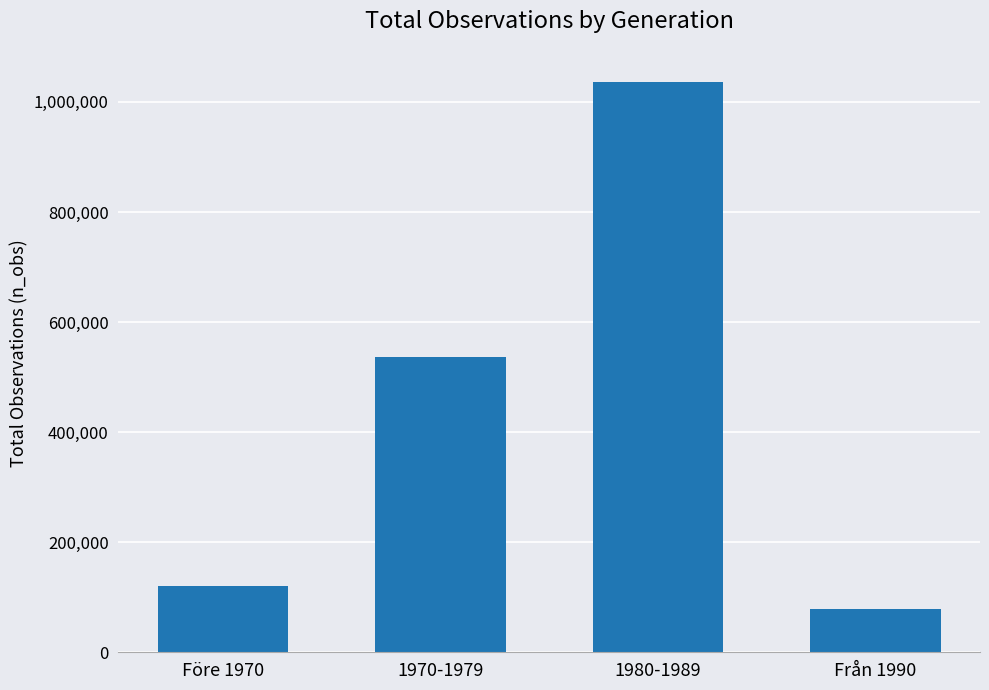

List the labels in order of value, largest first.

1980-1989, 1970-1979, Före 1970, Från 1990